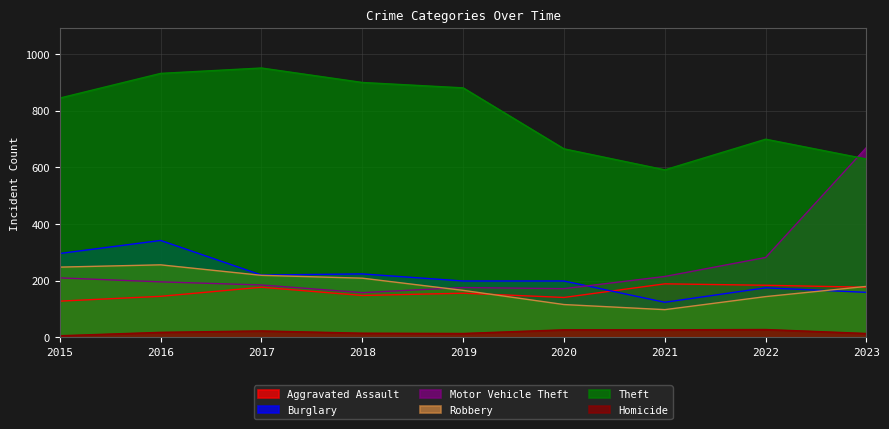

Reading left to right, transcribe all the data shown in this chart.

Aggravated Assault: 2015=128	2016=145	2017=177	2018=148	2019=156	2020=141	2021=189	2022=184	2023=177
Burglary: 2015=296	2016=342	2017=220	2018=224	2019=199	2020=199	2021=124	2022=175	2023=159
Motor Vehicle Theft: 2015=210	2016=196	2017=185	2018=158	2019=176	2020=172	2021=215	2022=282	2023=670
Robbery: 2015=248	2016=256	2017=219	2018=209	2019=166	2020=116	2021=98	2022=144	2023=180
Theft: 2015=844	2016=931	2017=950	2018=899	2019=880	2020=665	2021=591	2022=699	2023=629
Homicide: 2015=6	2016=18	2017=23	2018=15	2019=14	2020=27	2021=27	2022=28	2023=14